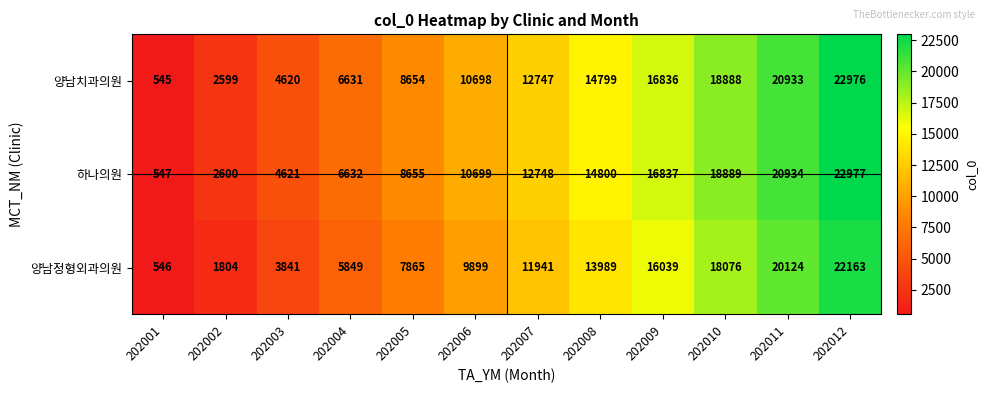

What is the approximate value of 양남치과의원 at 202008, to the nearest 10?

14800